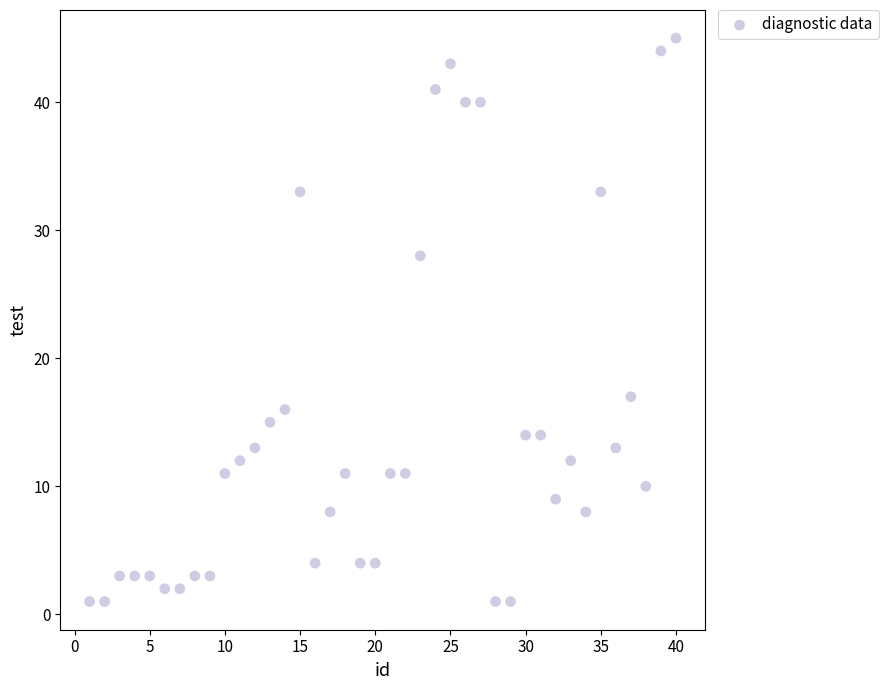

What Y value in the scatter plot is closest to 23?

28